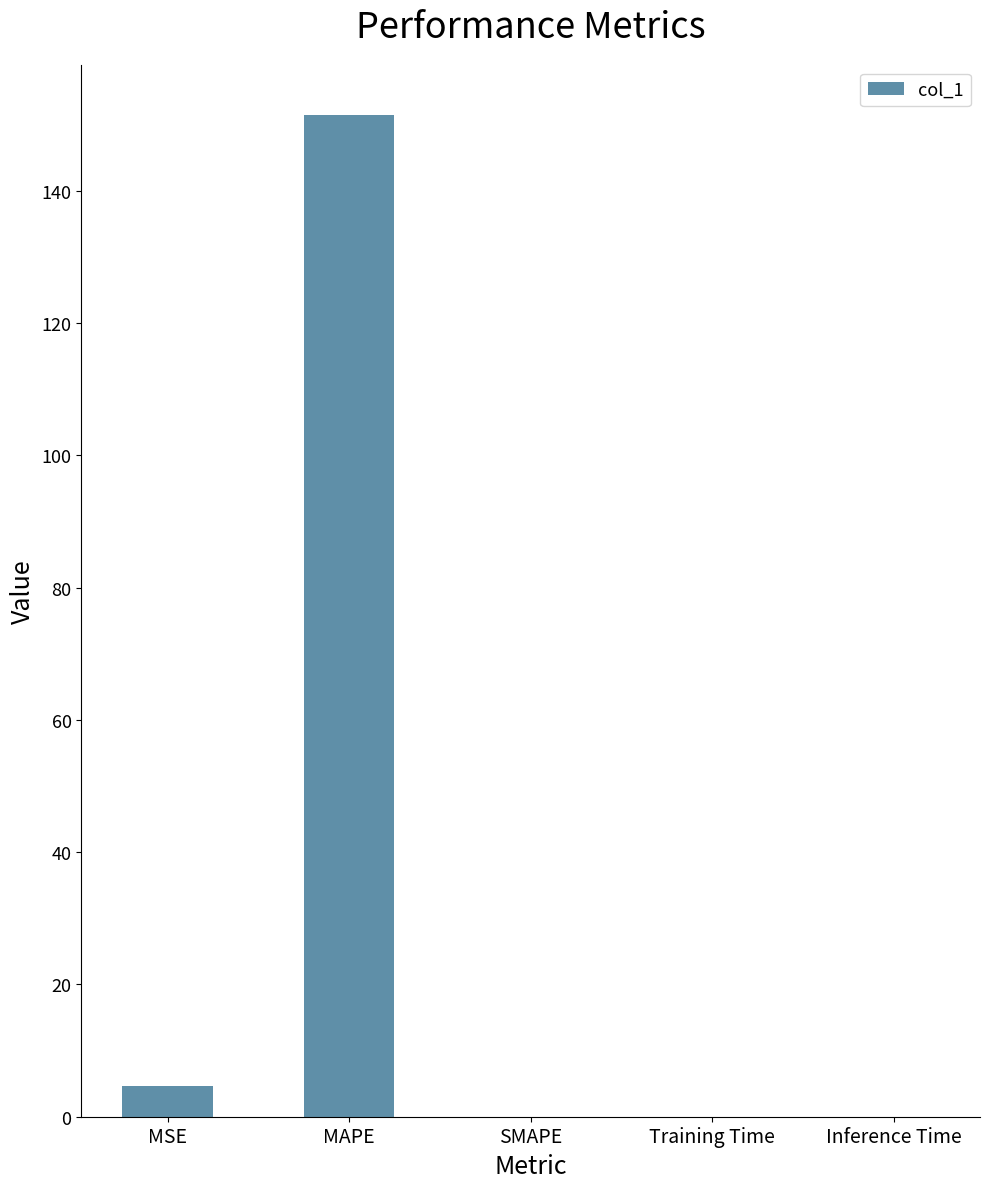

What is the maximum value shown in the chart?

151.5